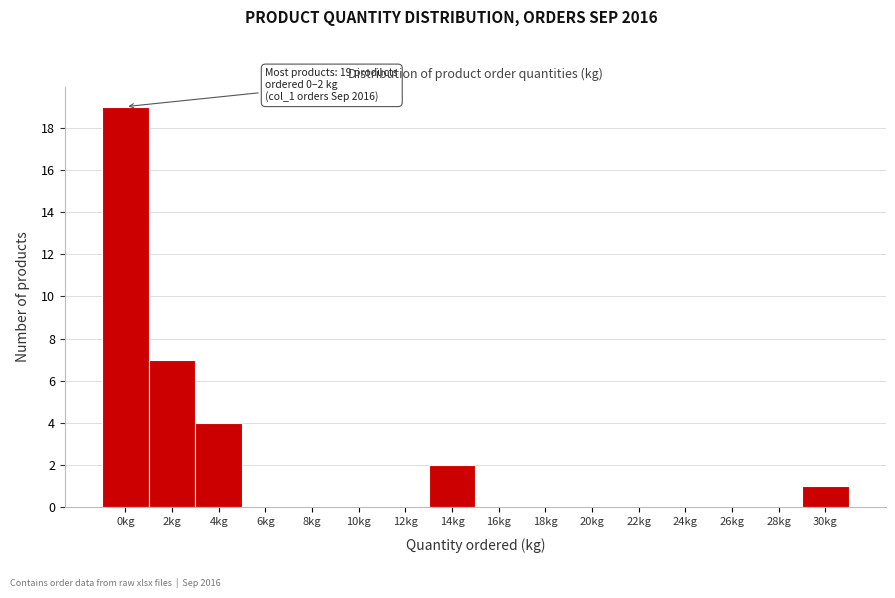

Reading left to right, extract all data points from this chart.

0kg=19	2kg=7	4kg=4	6kg=0	8kg=0	10kg=0	12kg=0	14kg=2	16kg=0	18kg=0	20kg=0	22kg=0	24kg=0	26kg=0	28kg=0	30kg=1